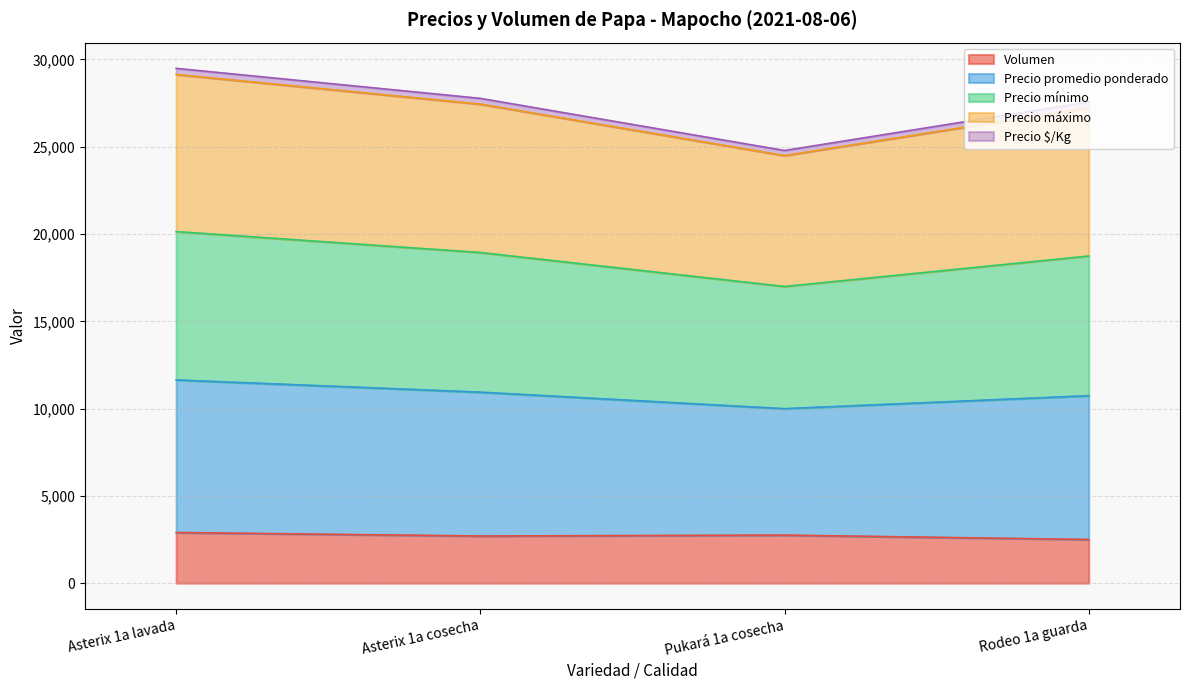

At which label does Volumen reach its peak?

Asterix 1a lavada